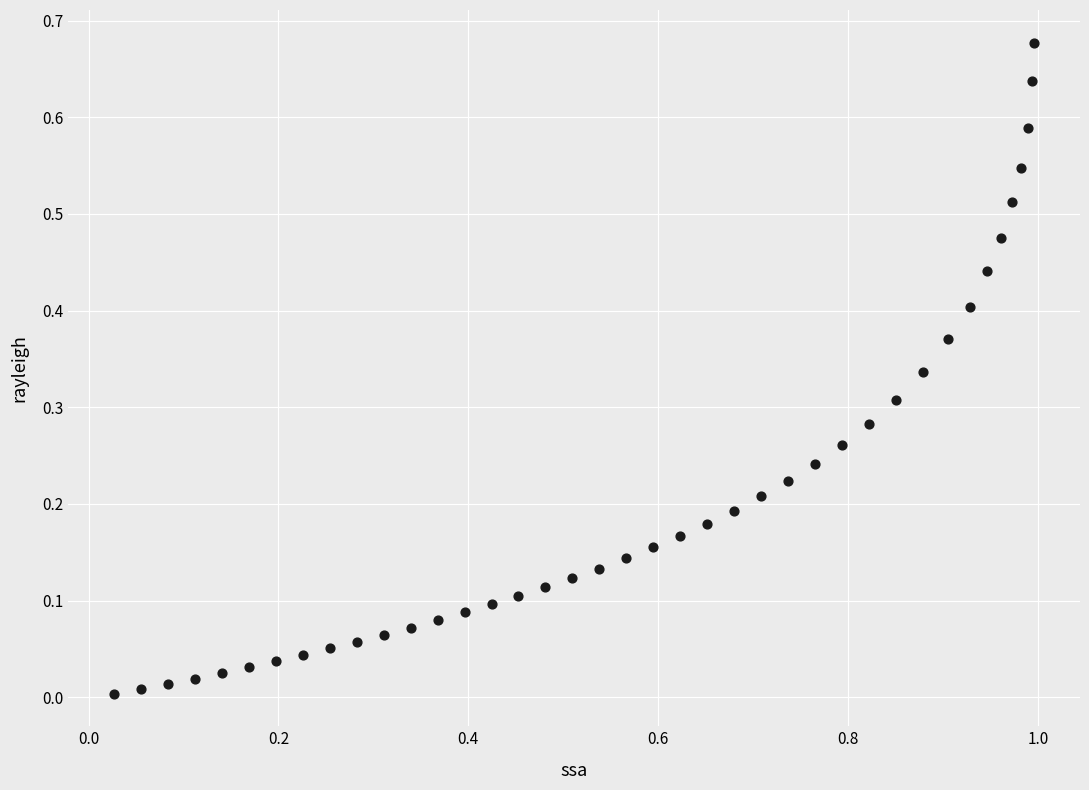

What is the range of X values (max minus min)?

1.0